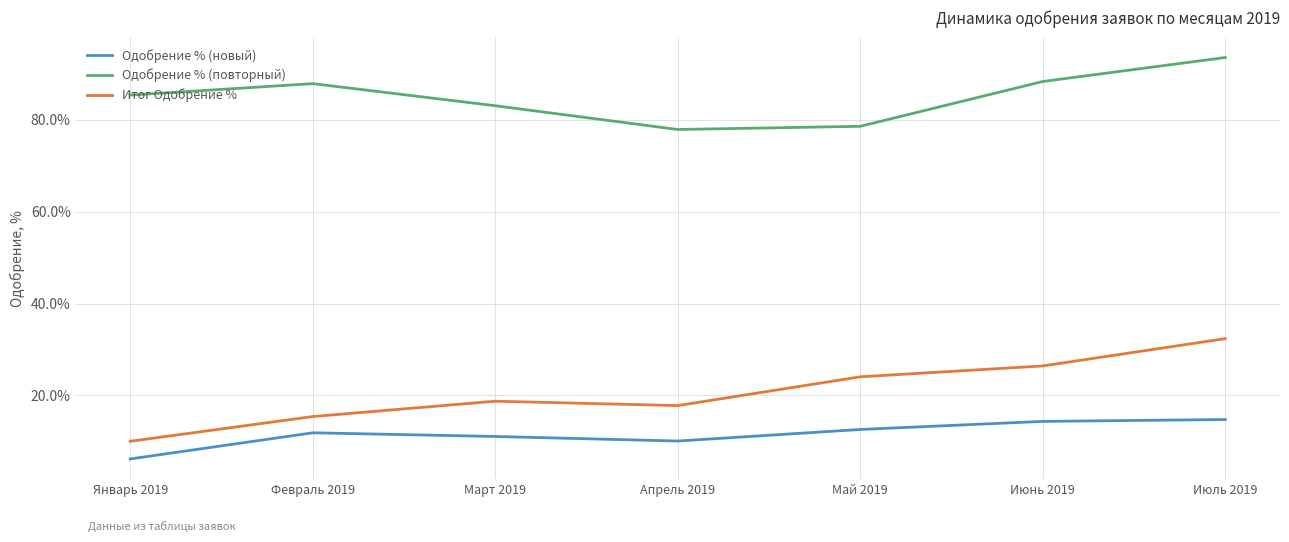

Is this an area chart (filled region under the line)?

No